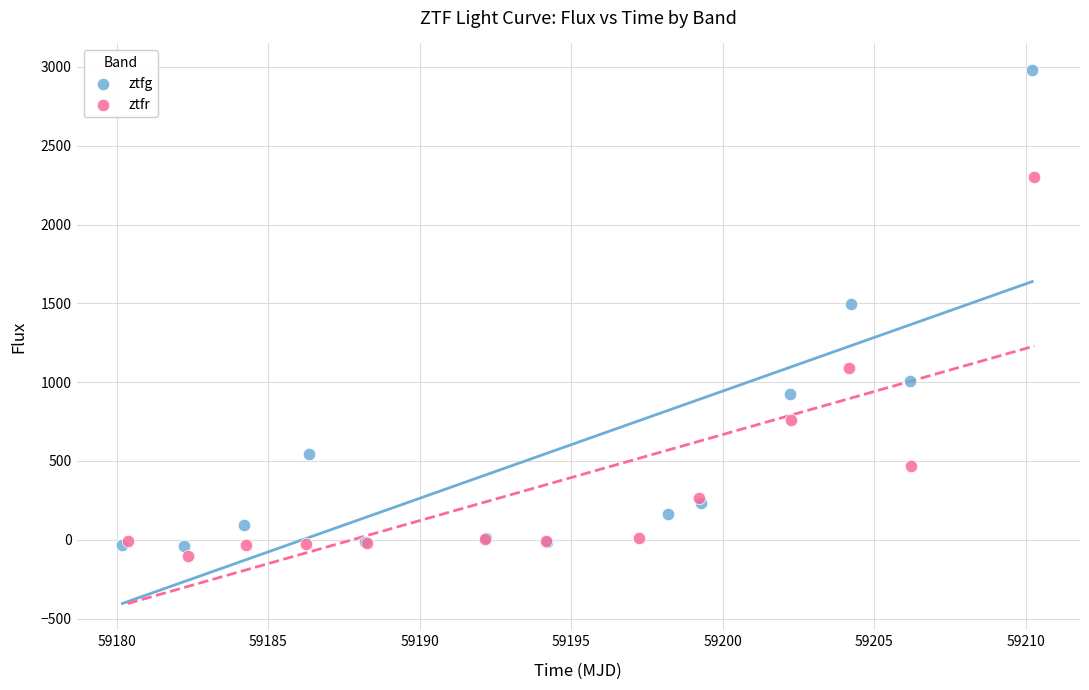

Which series contains the highest Y value?

ztfg